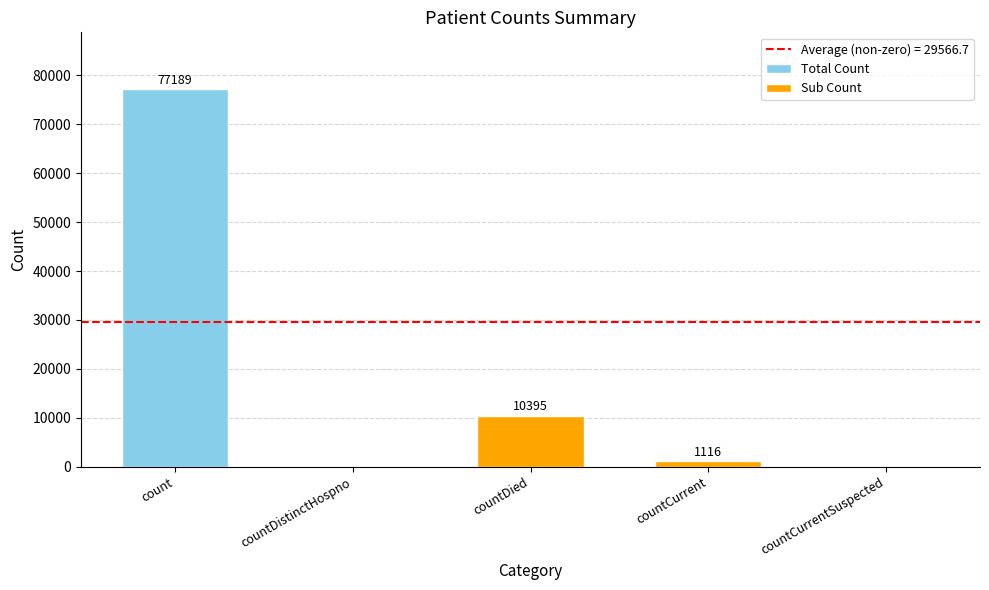

What is the average value?

17740